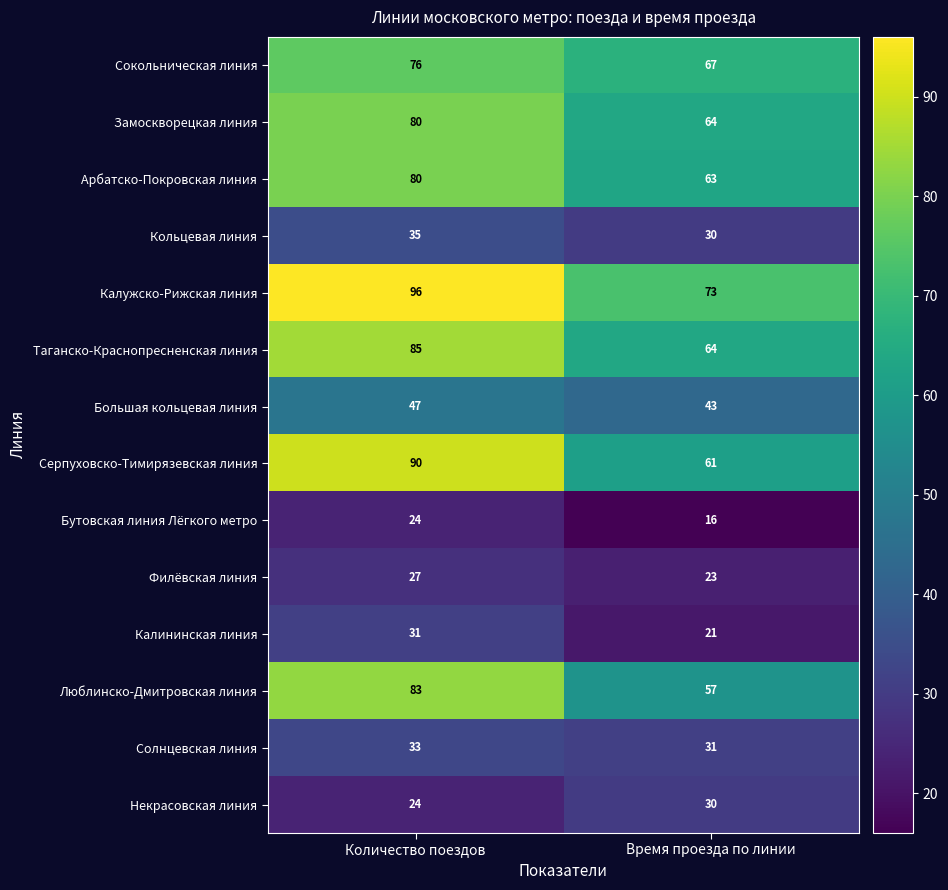

Is it true that Некрасовская линия equals 13 at Количество поездов?

False